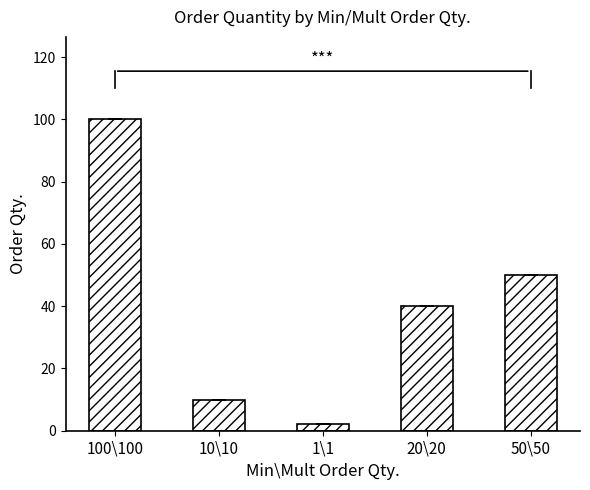

What is the change in value from 10\10 to 50\50?

+40